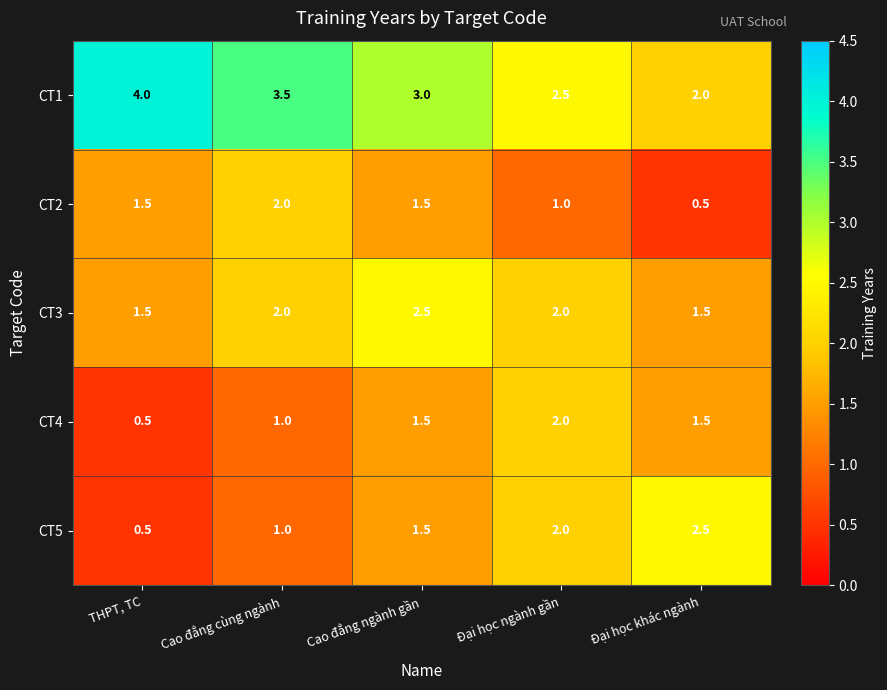

Reading left to right, what are all the values shown in this chart?

CT1: THPT, TC=4.0	Cao đẳng cùng ngành=3.5	Cao đẳng ngành gần=3.0	Đại học ngành gần=2.5	Đại học khác ngành=2.0
CT2: THPT, TC=1.5	Cao đẳng cùng ngành=2.0	Cao đẳng ngành gần=1.5	Đại học ngành gần=1.0	Đại học khác ngành=0.5
CT3: THPT, TC=1.5	Cao đẳng cùng ngành=2.0	Cao đẳng ngành gần=2.5	Đại học ngành gần=2.0	Đại học khác ngành=1.5
CT4: THPT, TC=0.5	Cao đẳng cùng ngành=1.0	Cao đẳng ngành gần=1.5	Đại học ngành gần=2.0	Đại học khác ngành=1.5
CT5: THPT, TC=0.5	Cao đẳng cùng ngành=1.0	Cao đẳng ngành gần=1.5	Đại học ngành gần=2.0	Đại học khác ngành=2.5